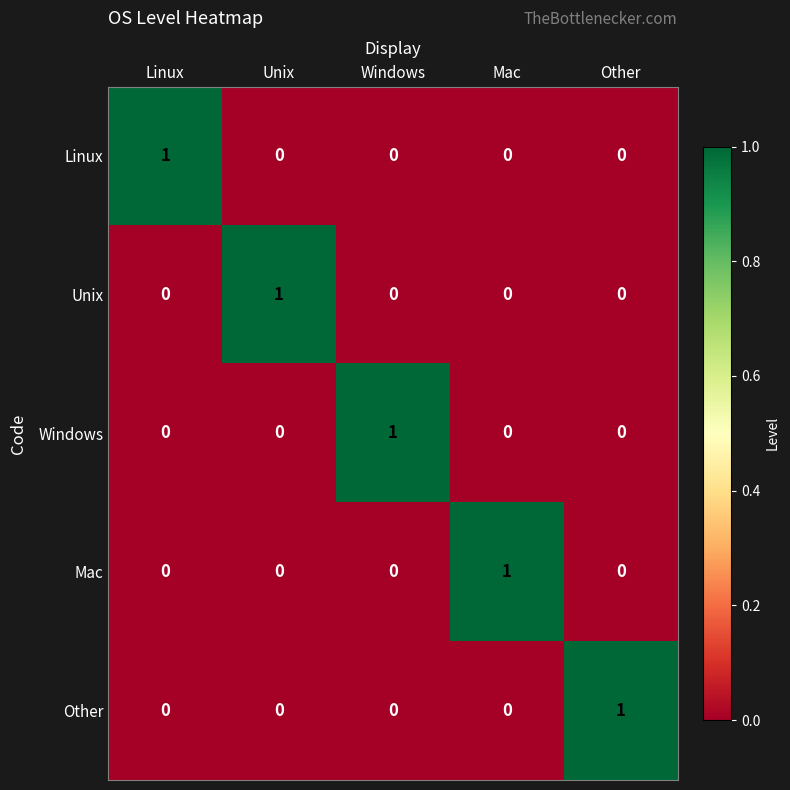

Is it true that Unix equals 1 at Unix?

True